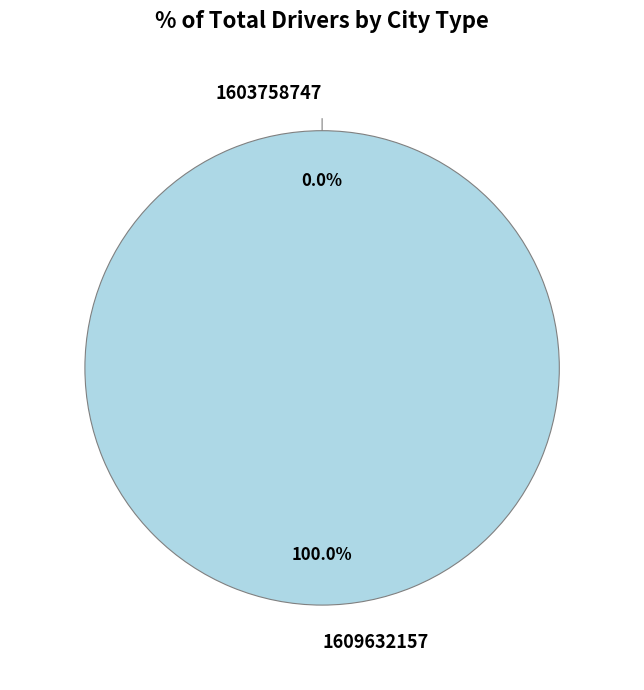

What percentage do 1609632157 and 1603758747 together represent?

100.0%